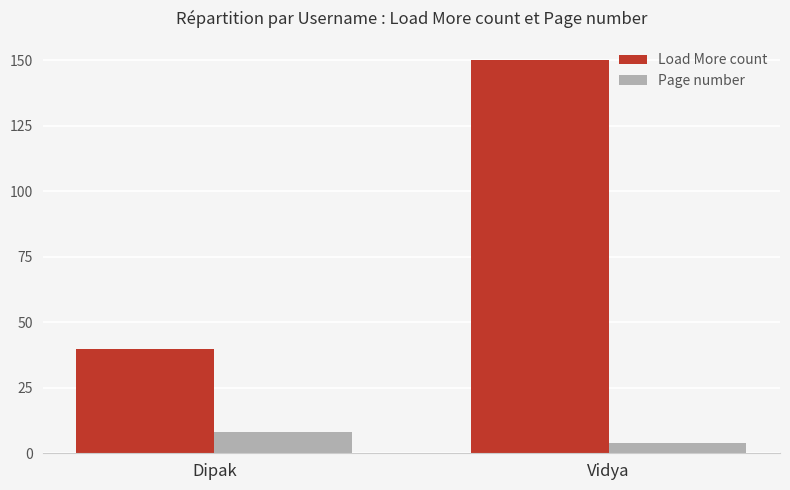

List the series in order of their peak value, lowest first.

Page number, Load More count